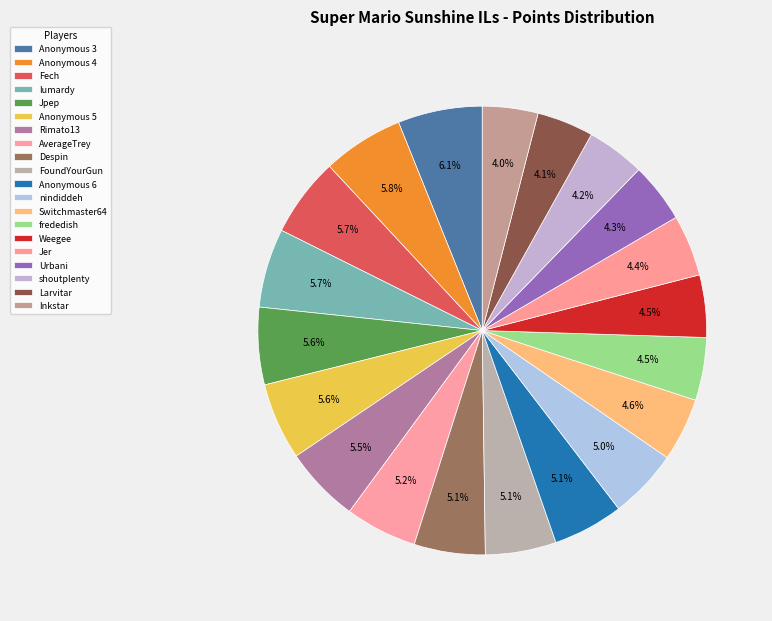

Which slice is the smallest?

Inkstar